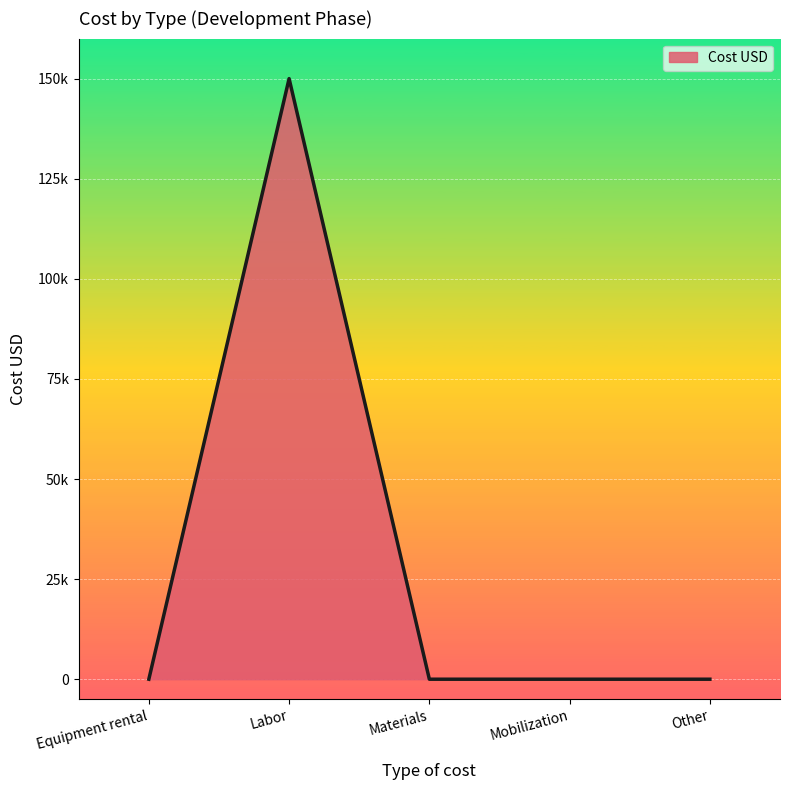

What is the sum of all values?

150000